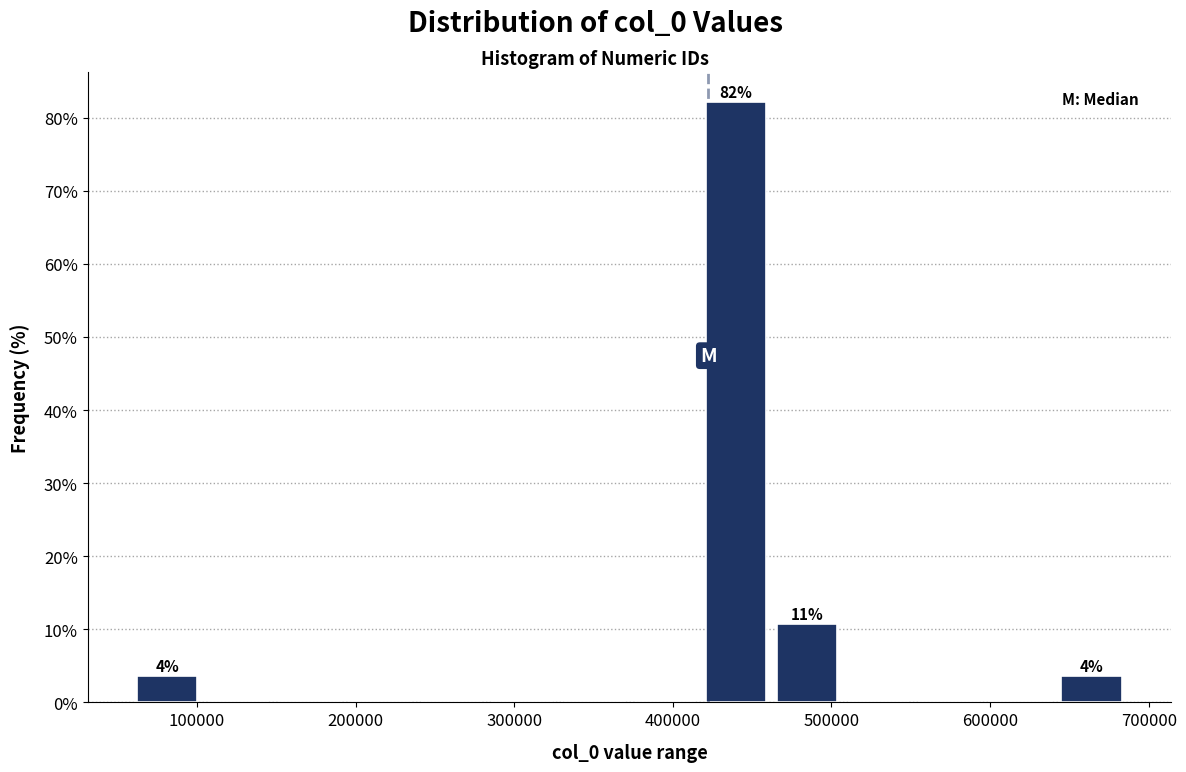

Which range on the x-axis has the tallest bar?

420000 to 460000